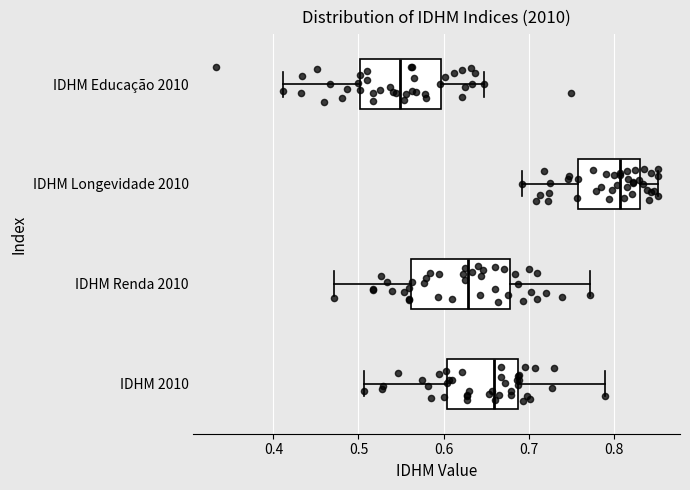

Comparing the boxes themselves (not the whiskers), which one is the widest?

IDHM Renda 2010